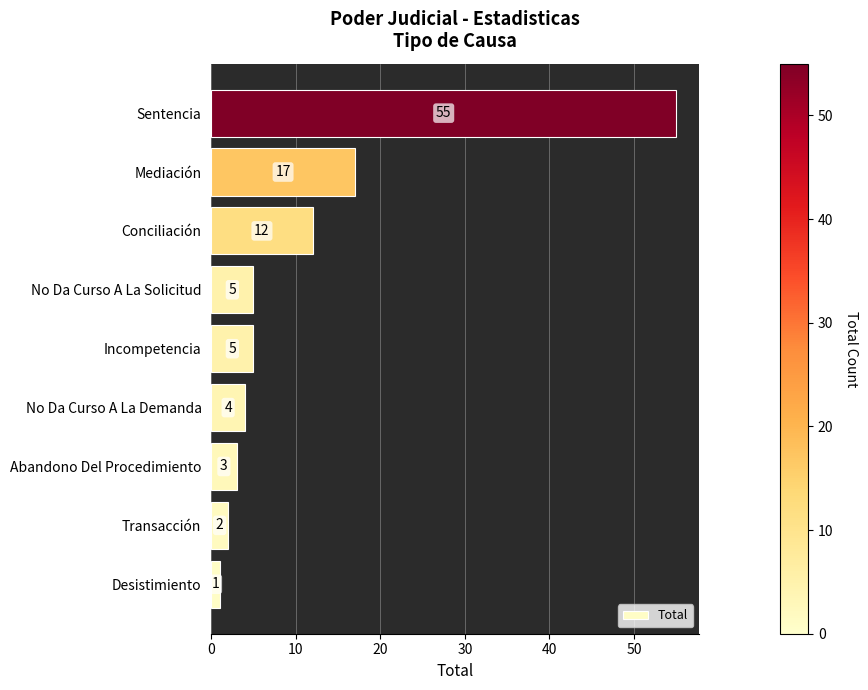

Which label corresponds to the largest value in the chart?

Sentencia